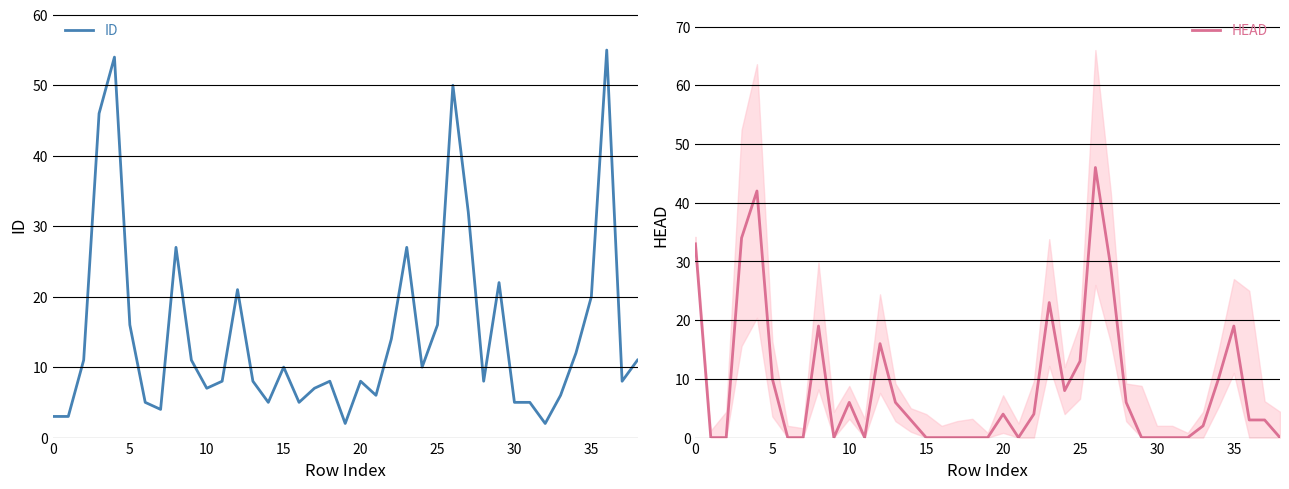

True or false: HEAD has a value of 6 at 28.

True